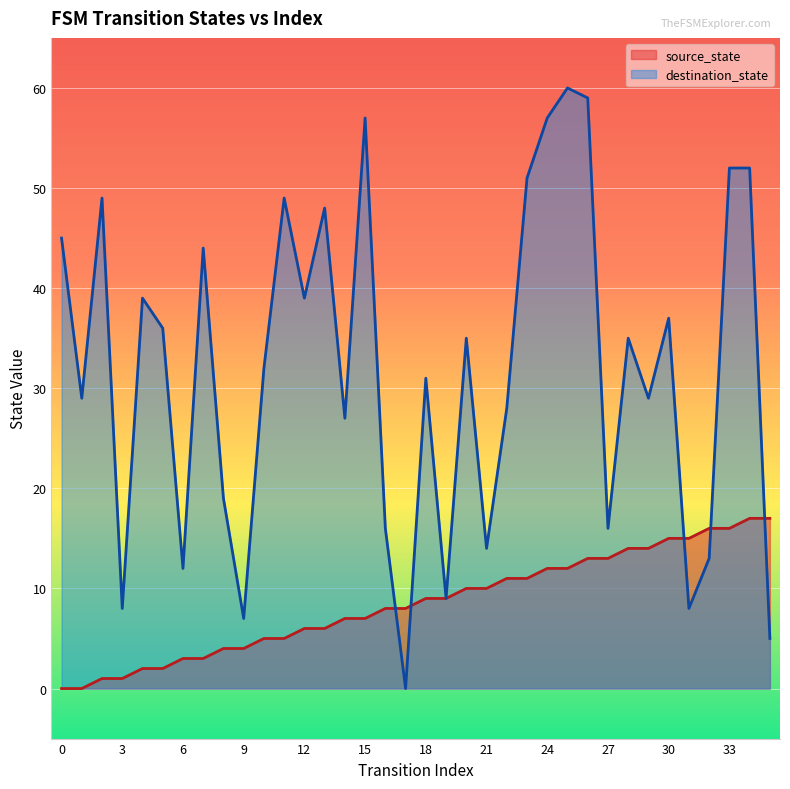

List the series in order of their overall mean, lowest first.

source_state, destination_state